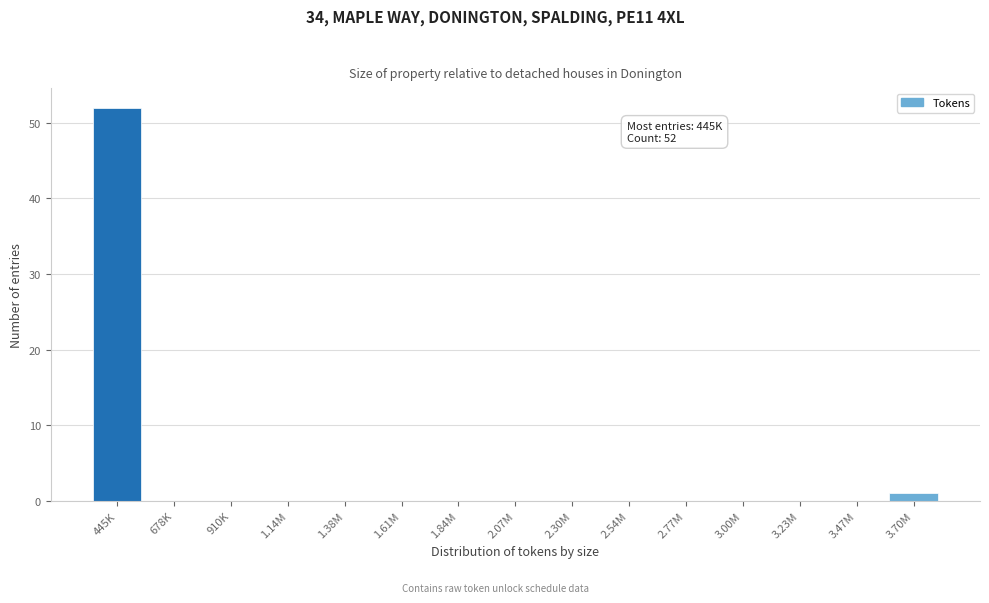

Reading left to right, transcribe all the data shown in this chart.

445K=52	678K=0	910K=0	1.14M=0	1.38M=0	1.61M=0	1.84M=0	2.07M=0	2.30M=0	2.54M=0	2.77M=0	3.00M=0	3.23M=0	3.47M=0	3.70M=1